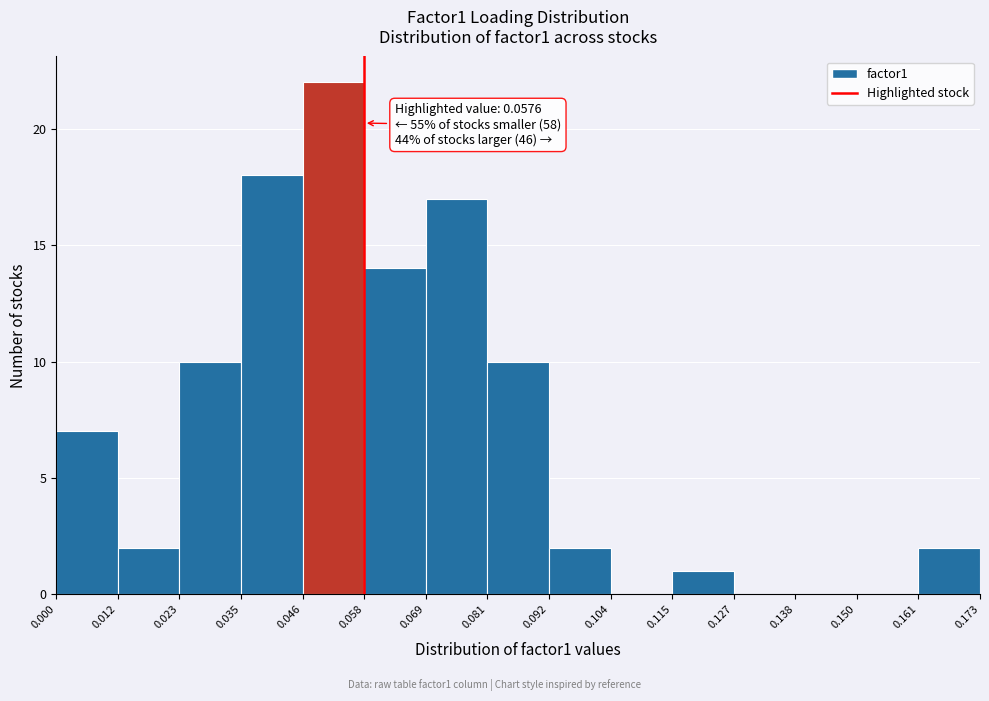

Over which range of the x-axis is the bar tallest?

0.046 to 0.058